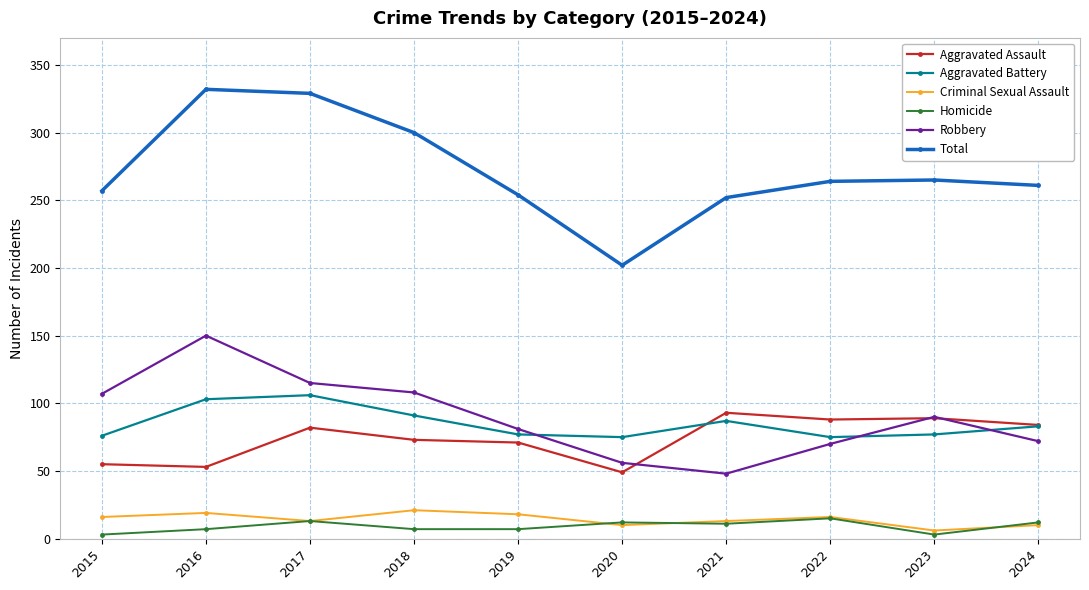

What is the difference between the second highest and second lowest values in the Robbery series?

59